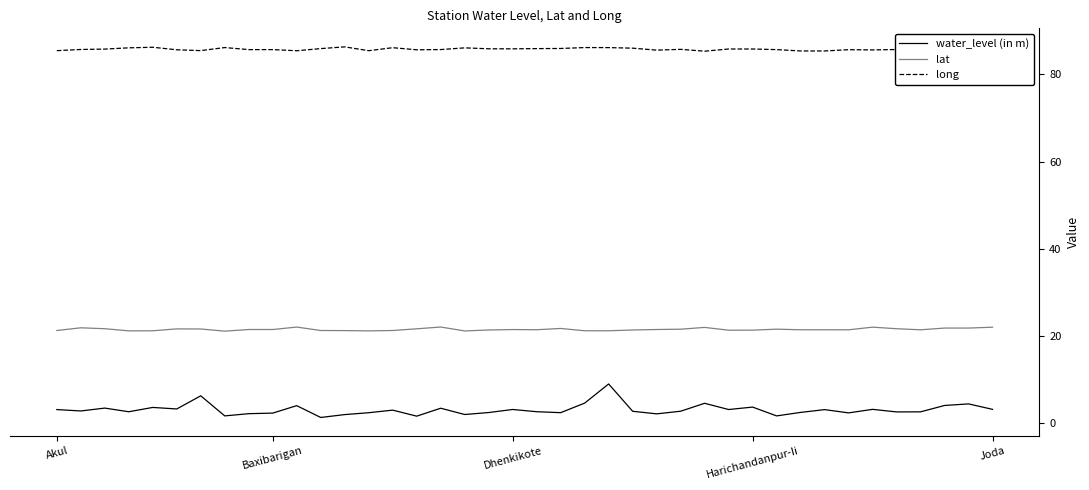

What is the highest value of the long series?

86.3